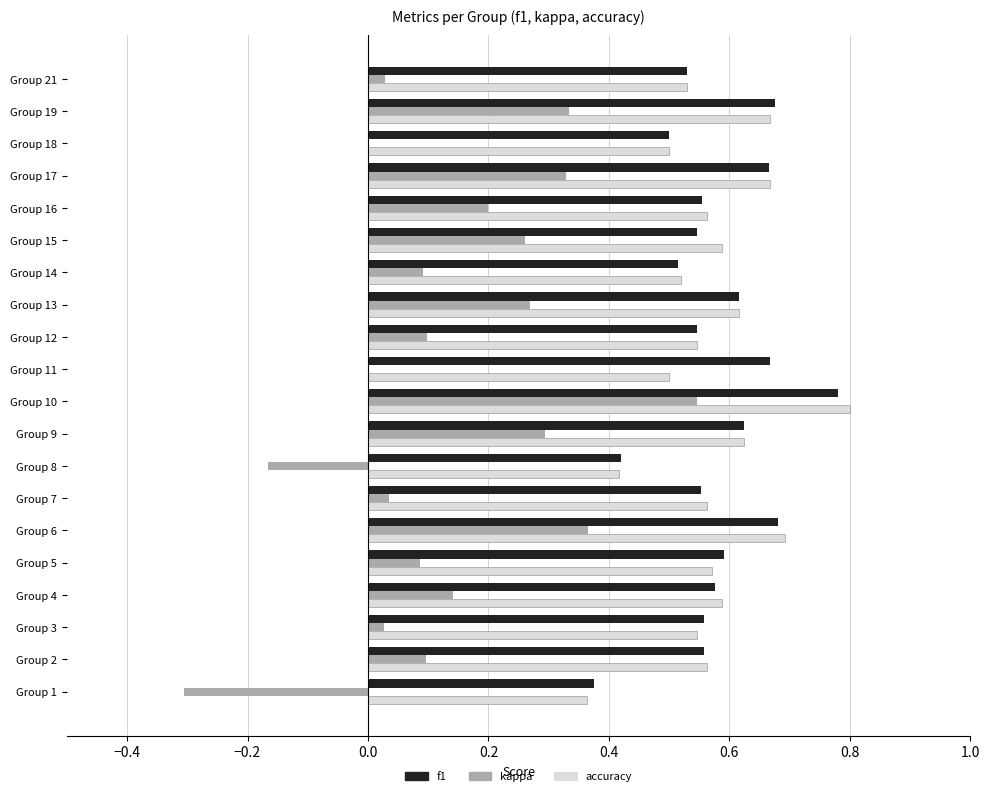

The accuracy series shows 0.7 at Group 6. True or false?

True